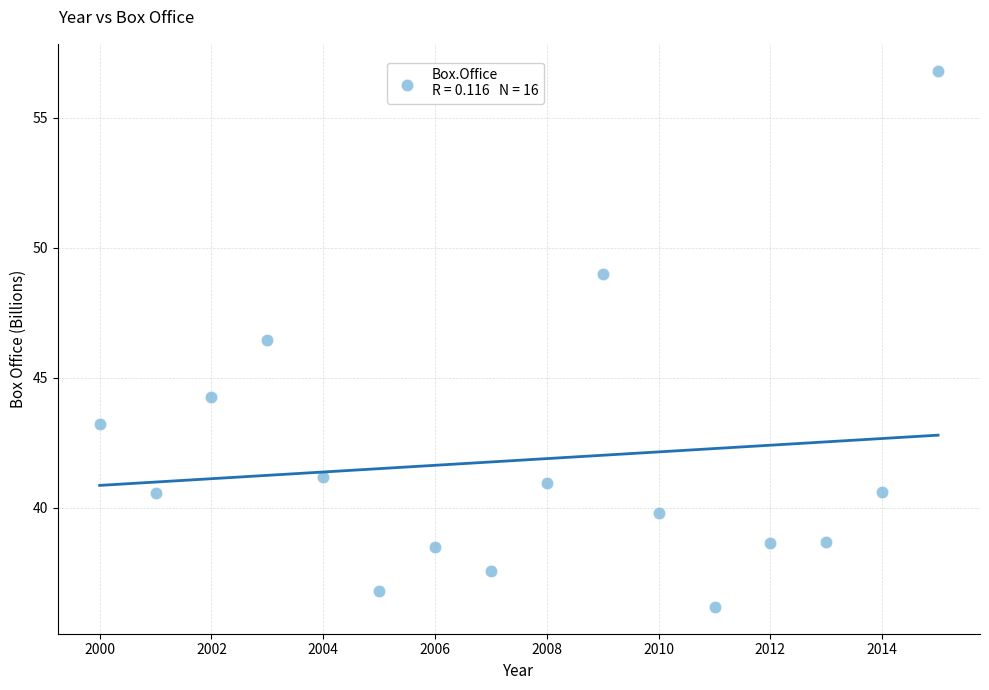

What is the range of X values (max minus min)?

15.0